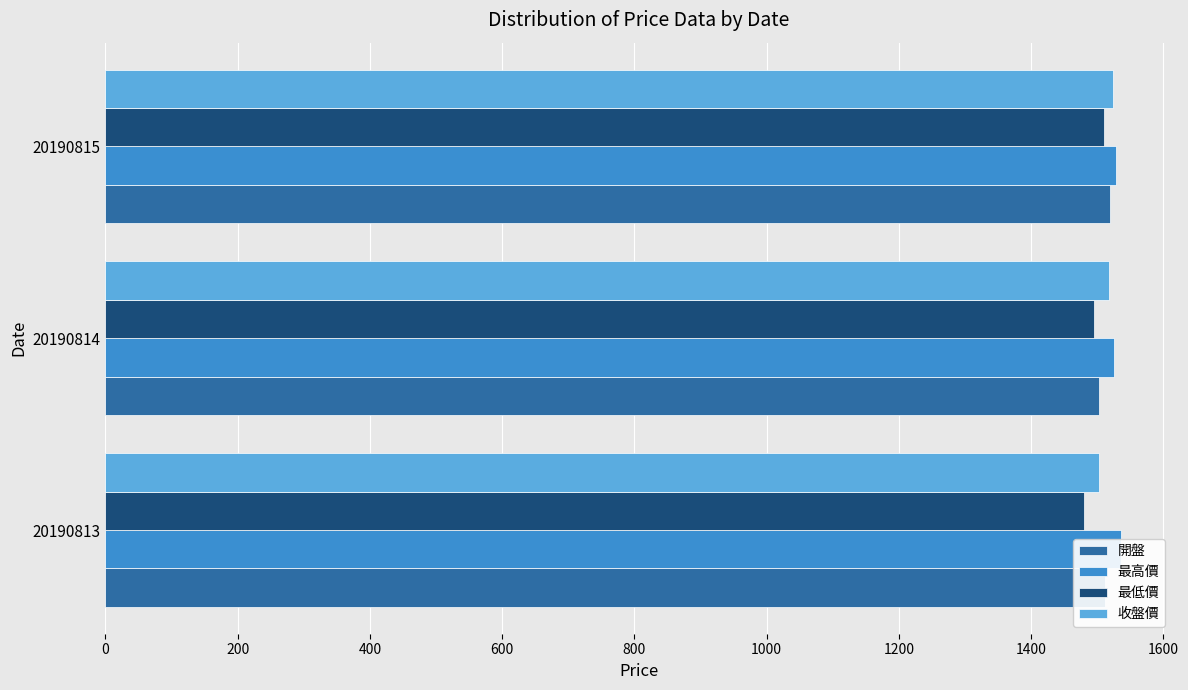

Rank the series by their maximum value, from highest to lowest.

最高價, 收盤價, 開盤, 最低價